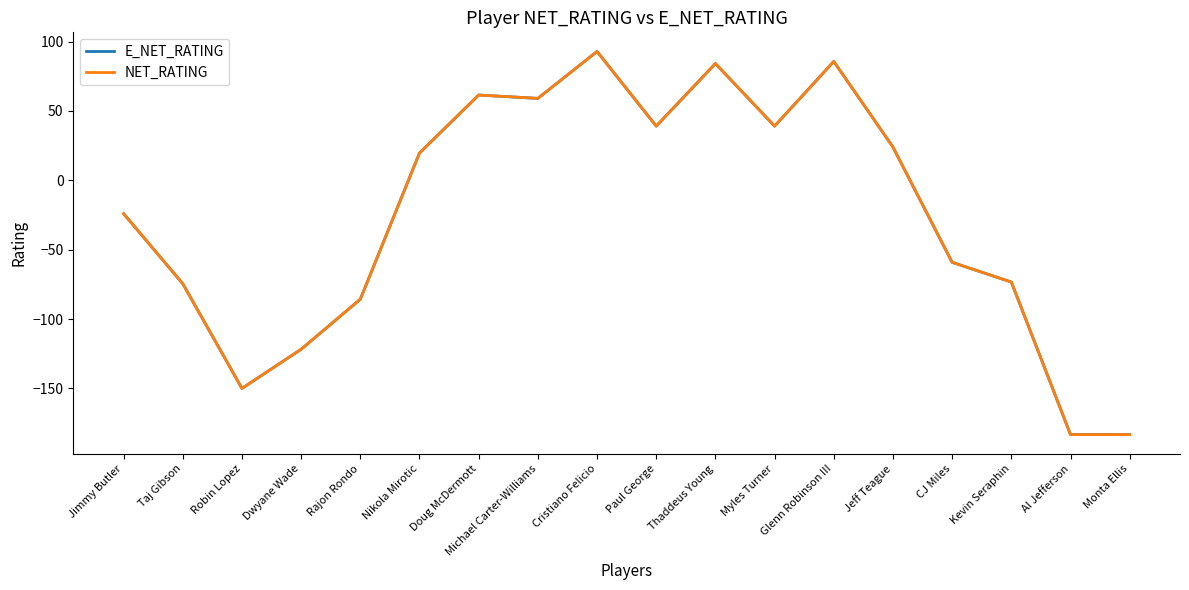

Is the value of NET_RATING at Myles Turner greater than the value of E_NET_RATING at Jeff Teague?

Yes